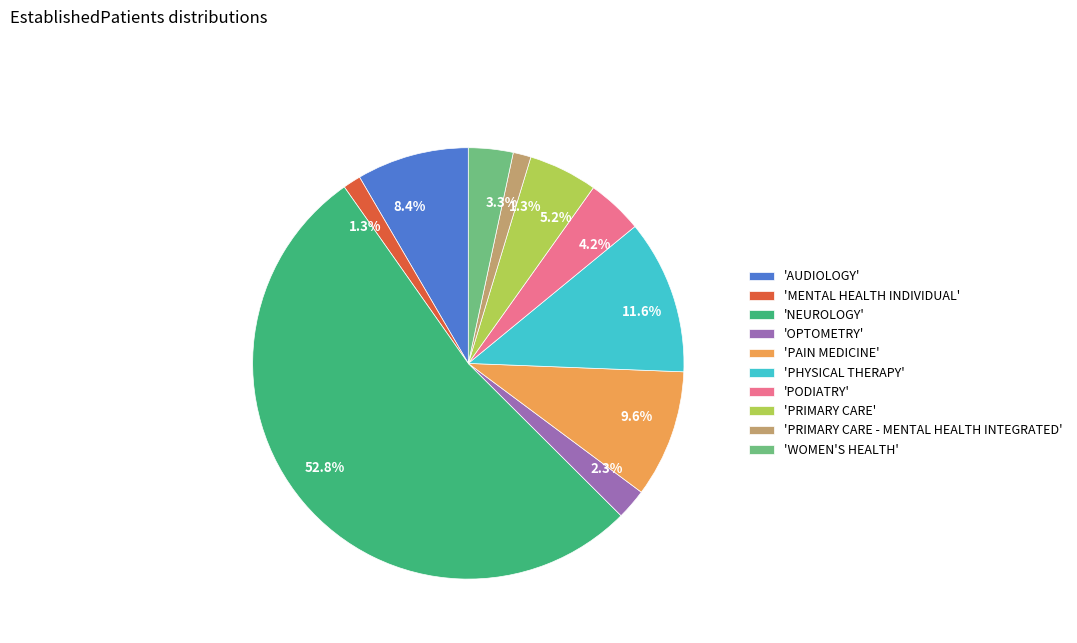

Which has a higher value, 'OPTOMETRY' or 'WOMEN'S HEALTH'?

'WOMEN'S HEALTH'